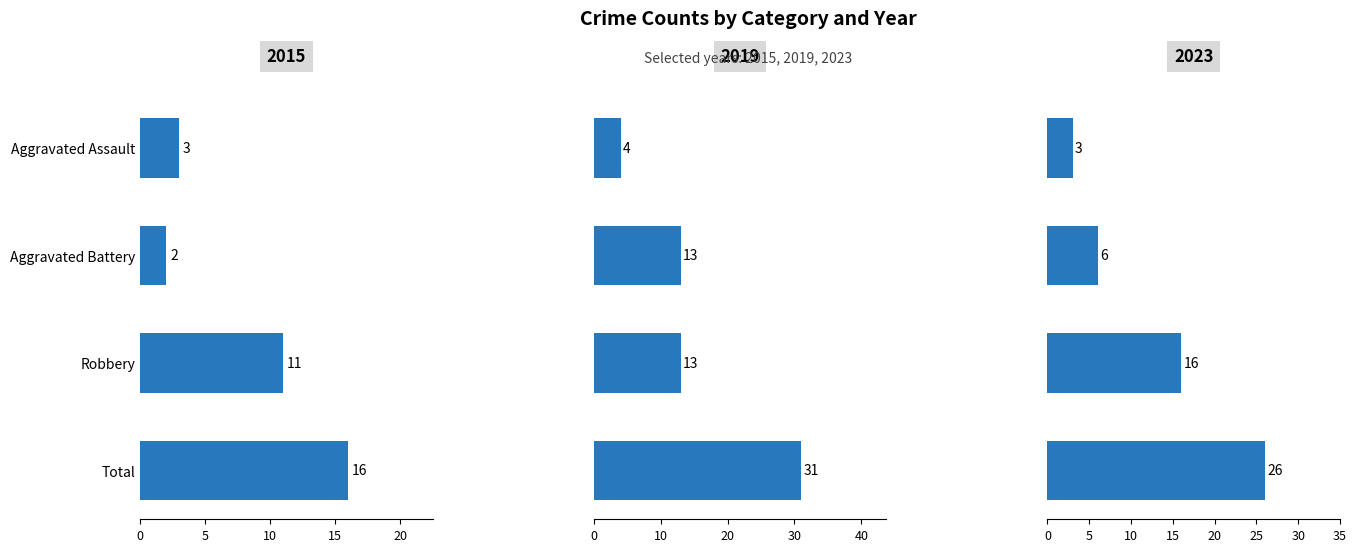

List the series in order of their overall mean, highest first.

2019, 2018, 2015